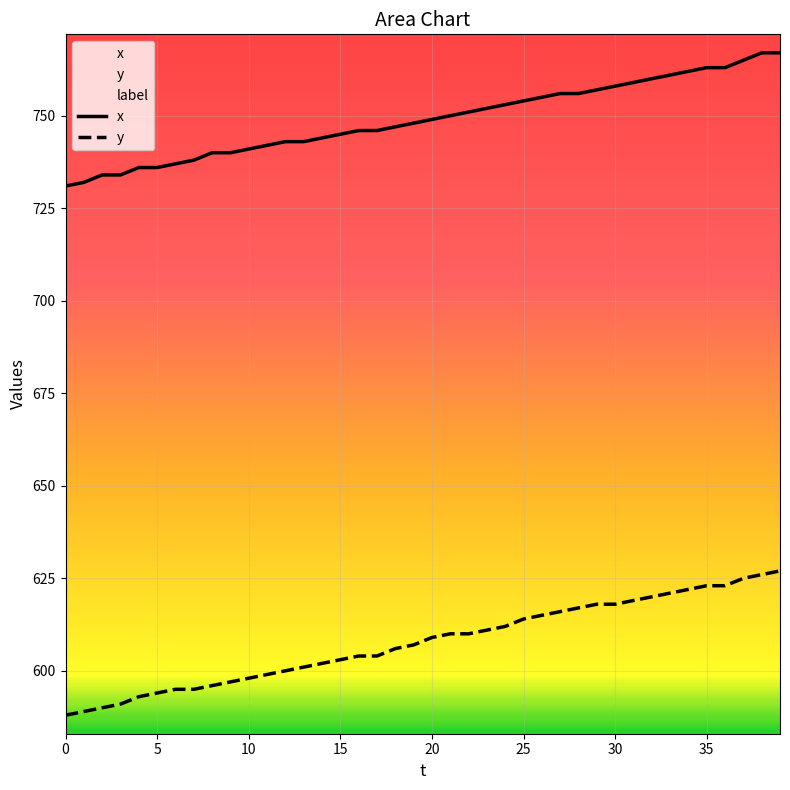

What is the lowest value of the x series?

731